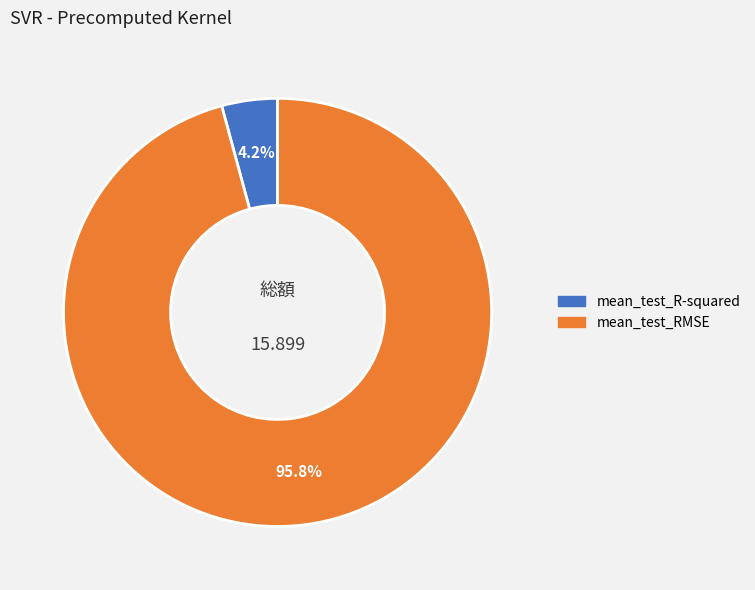

To the nearest percent, what is the difference between the largest and smallest slice percentages?

92%